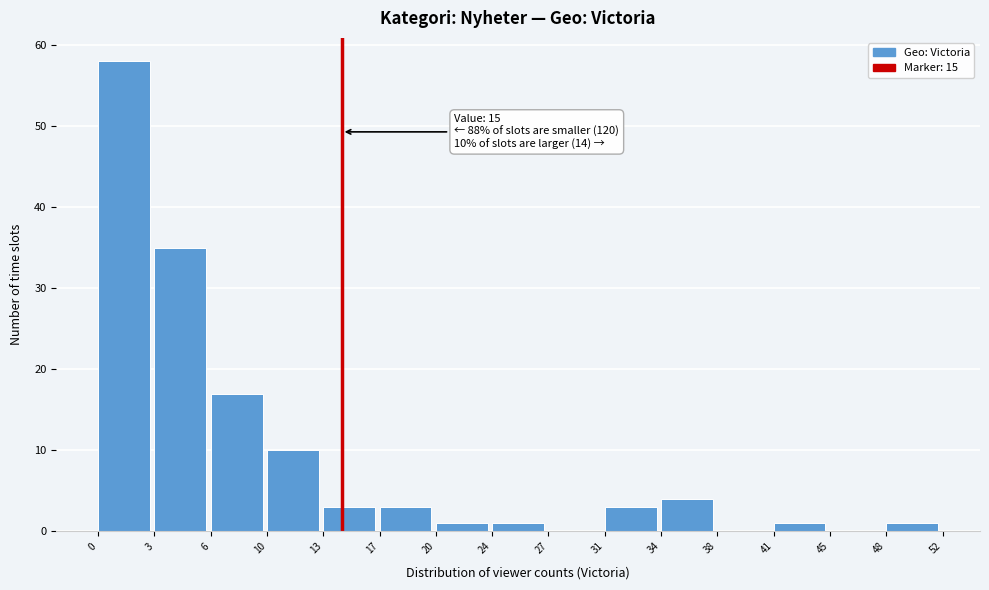

Reading left to right, transcribe all the data shown in this chart.

0=58	3=35	6=17	10=10	13=3	17=3	20=1	24=1	27=0	31=3	34=4	38=0	41=1	45=0	48=1